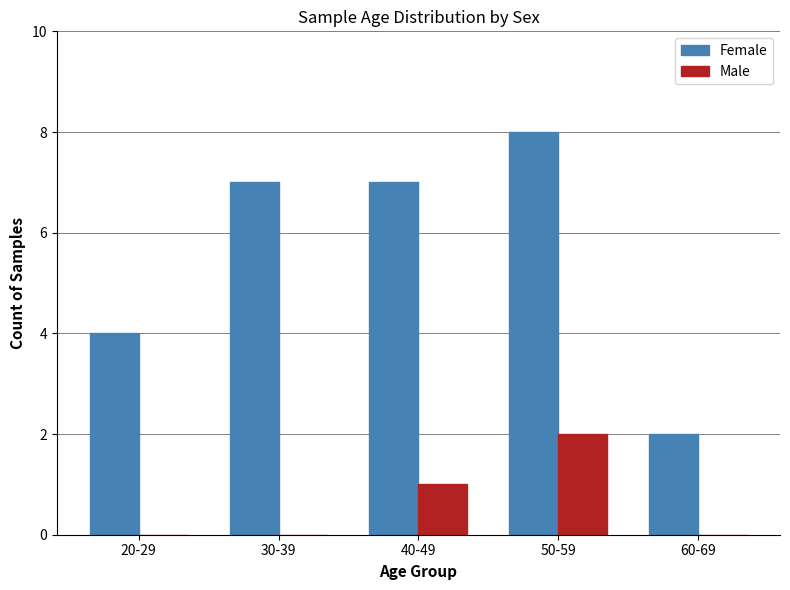

Which series has the largest range (max minus min)?

Female